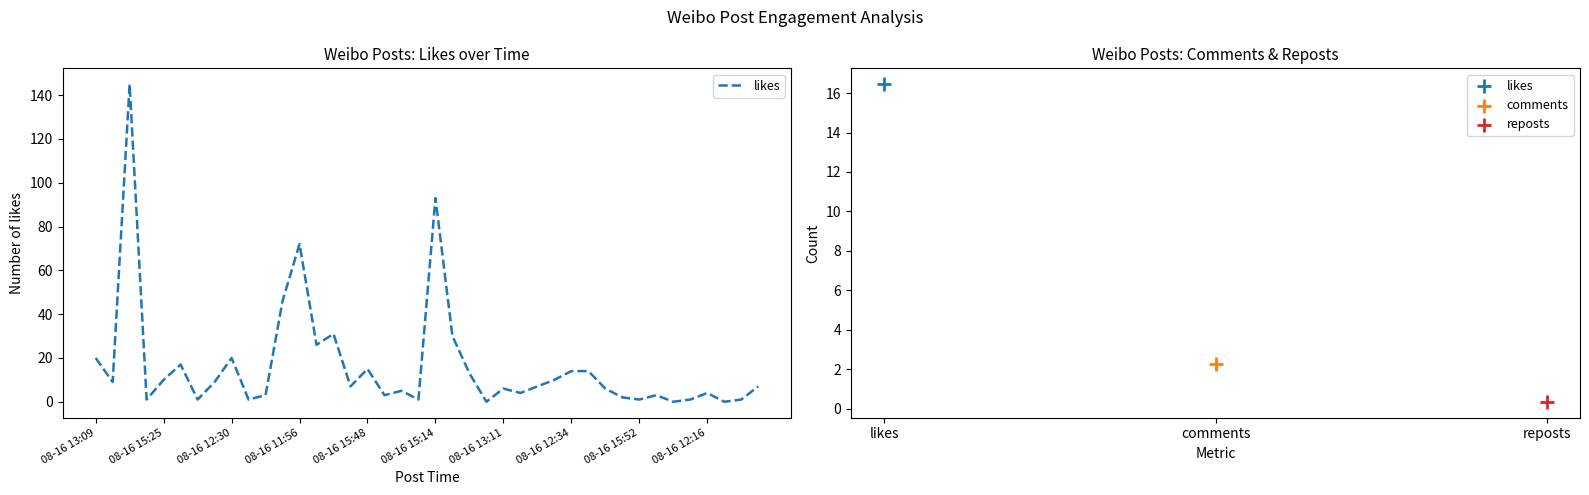

Which has a higher value, 17 or 08-16 15:14?

08-16 15:14